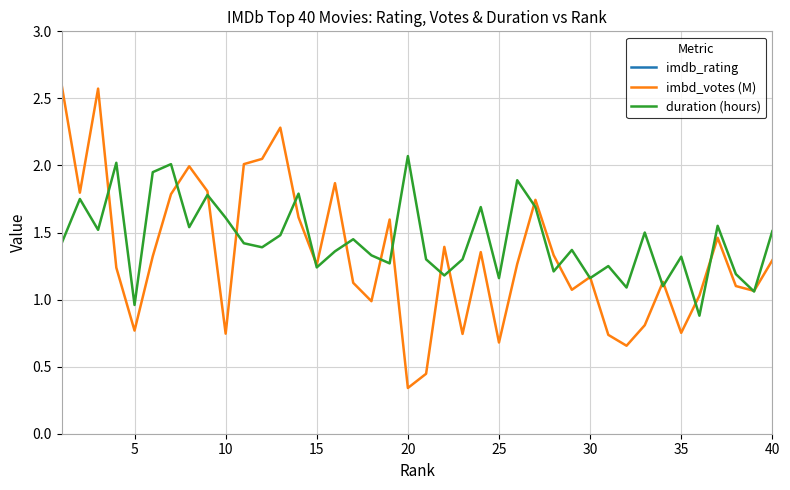

Which series has the largest total across all categories?

imdb_rating